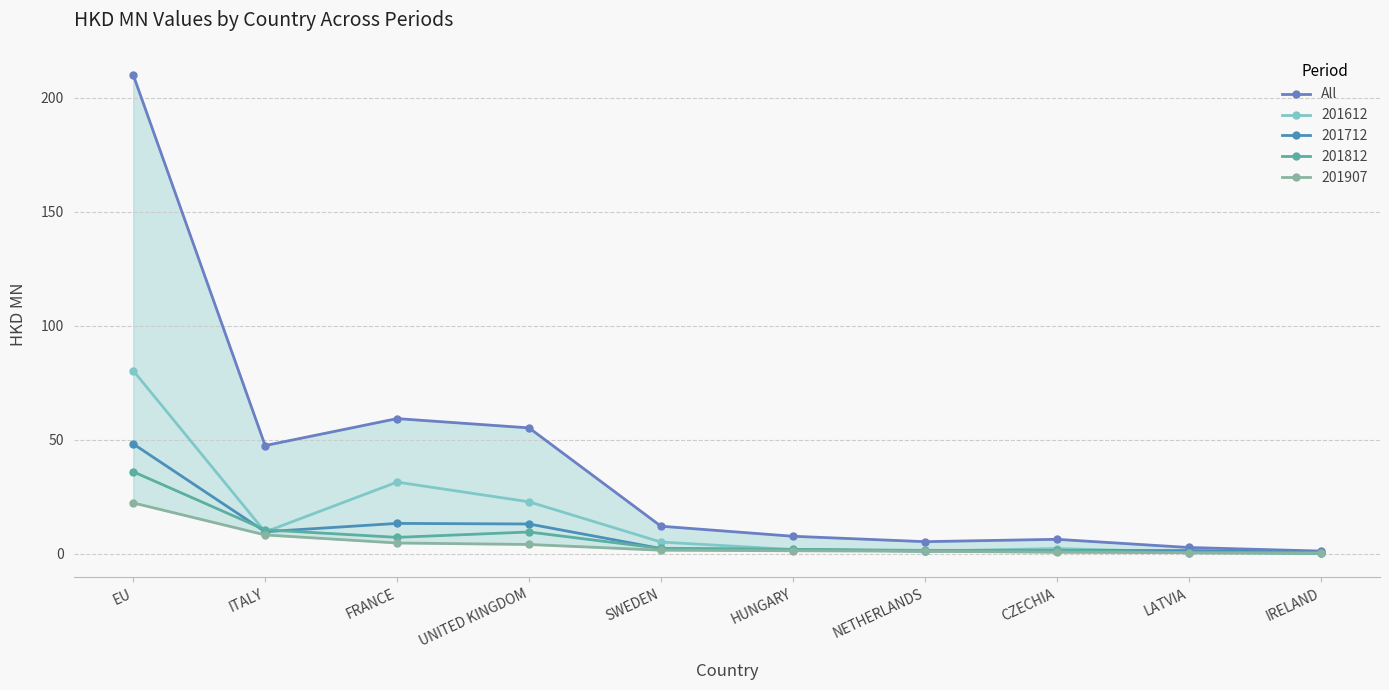

What is the change in value from EU to LATVIA?

-207.4